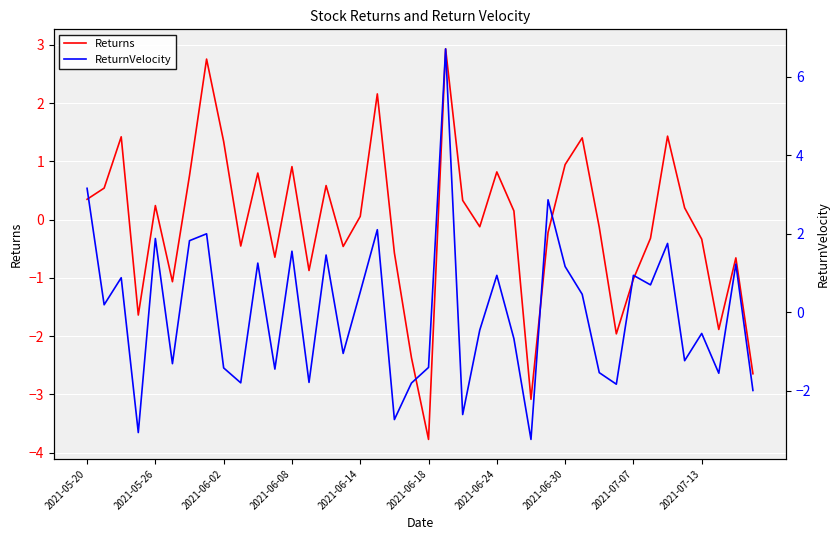

Which series has the largest total across all categories?

ReturnVelocity